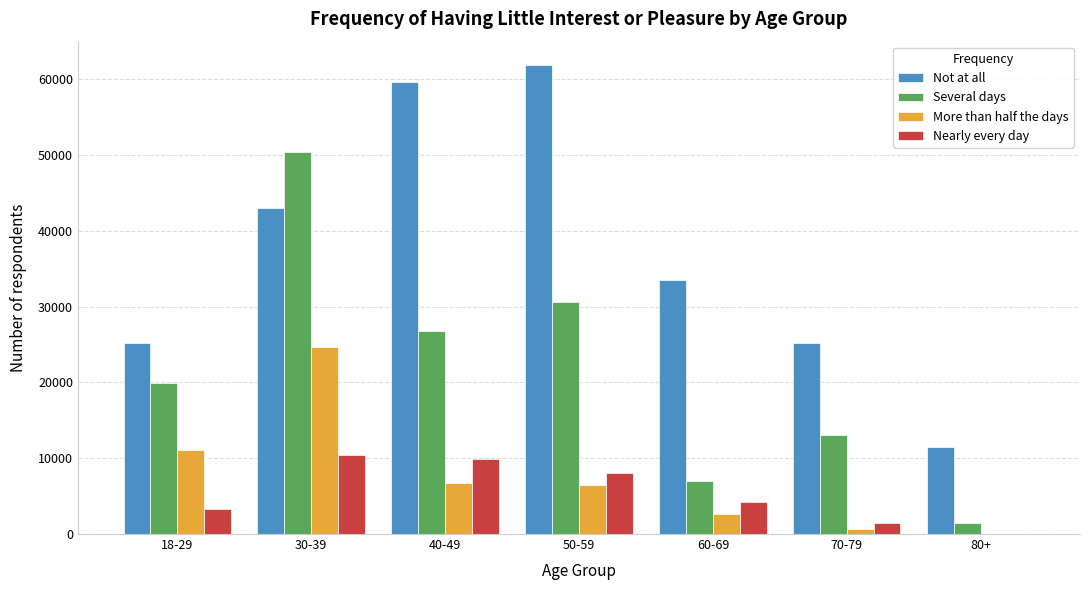

Between 50-59 and 60-69, which series saw the biggest shift?

Not at all